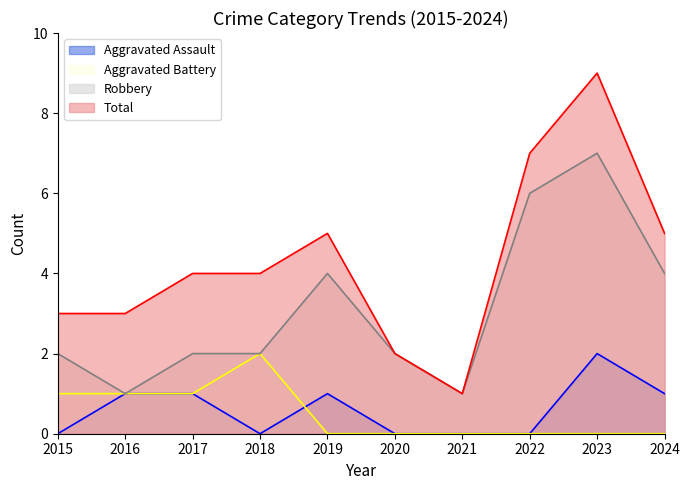

True or false: Aggravated Battery and Robbery cross at least once.

False